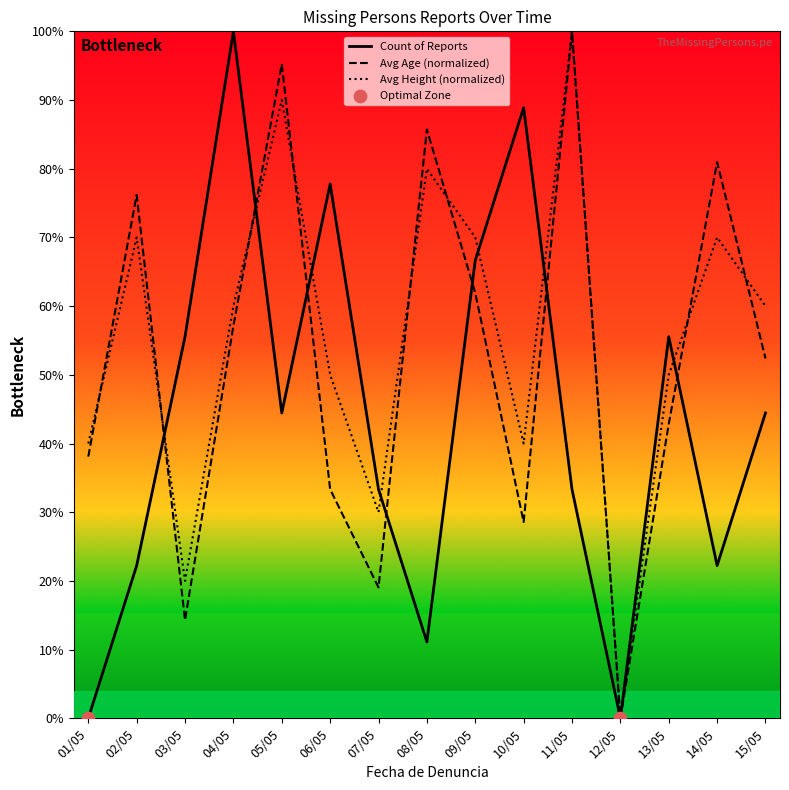

Which series has the largest total across all categories?

Avg Height (normalized)